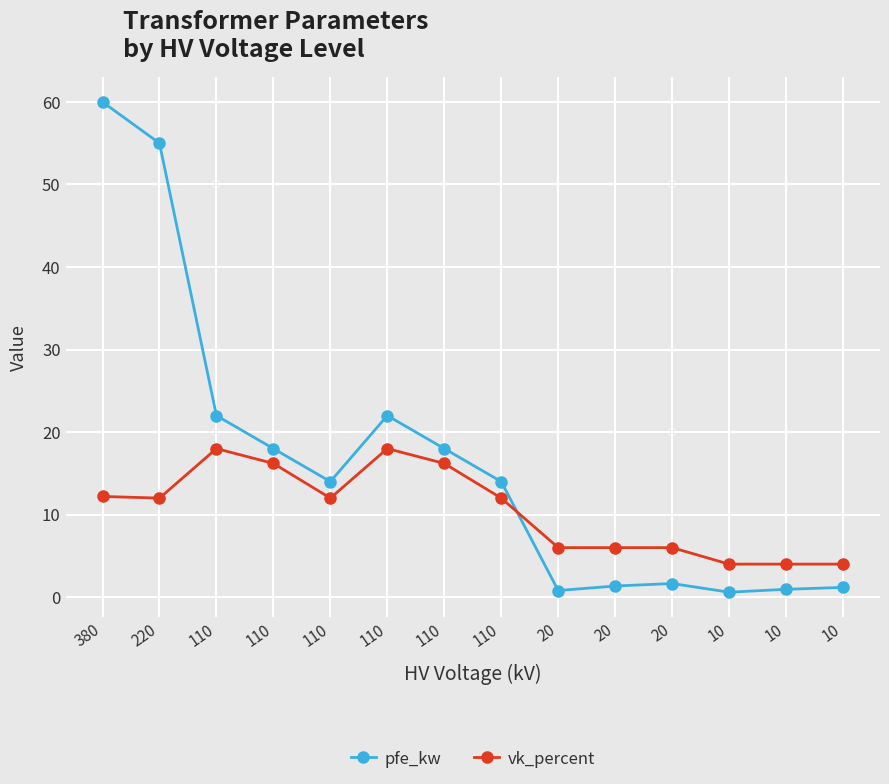

What are all the series names shown in the legend?

pfe_kw, vk_percent